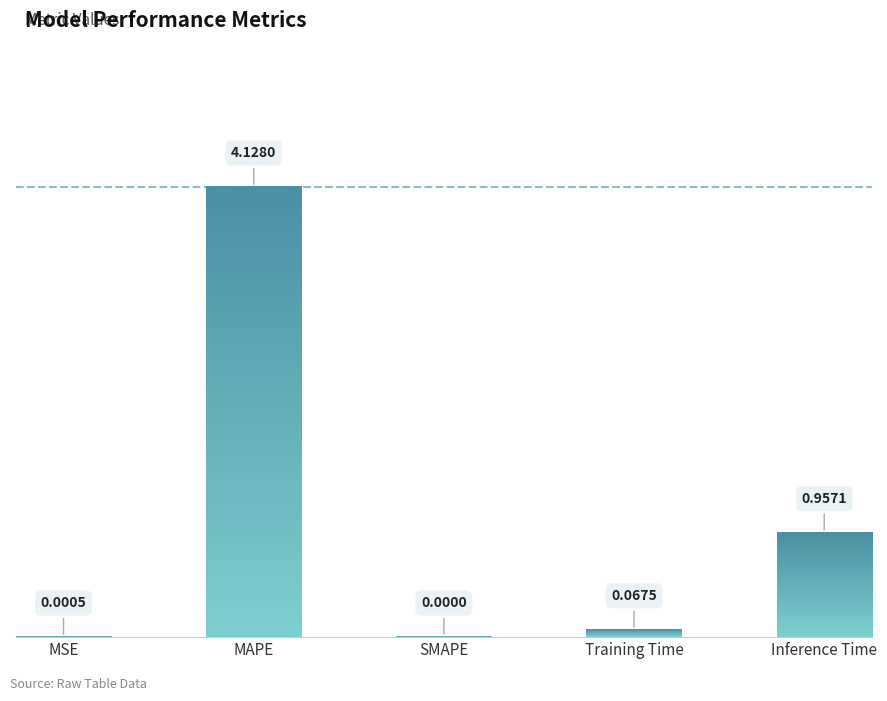

What is the label of the 4th bar from the right?

MAPE